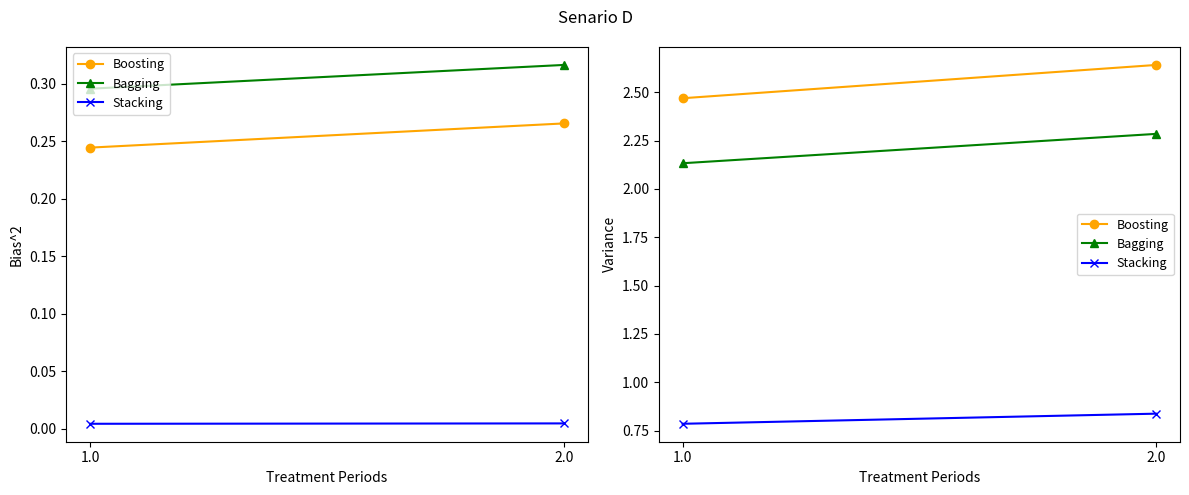

At 1.0, list the series in order from smallest to largest.

Stacking, Bagging, Boosting